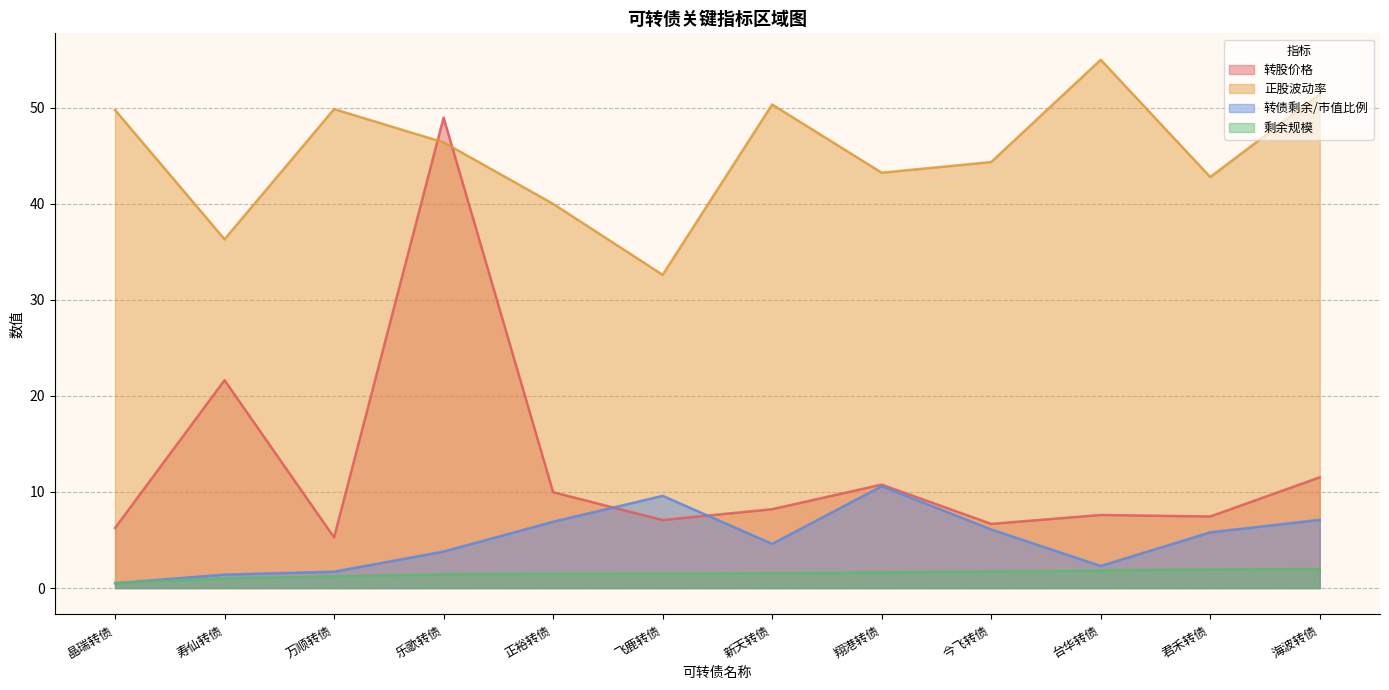

How many data points in 剩余规模 are less than 1?

1